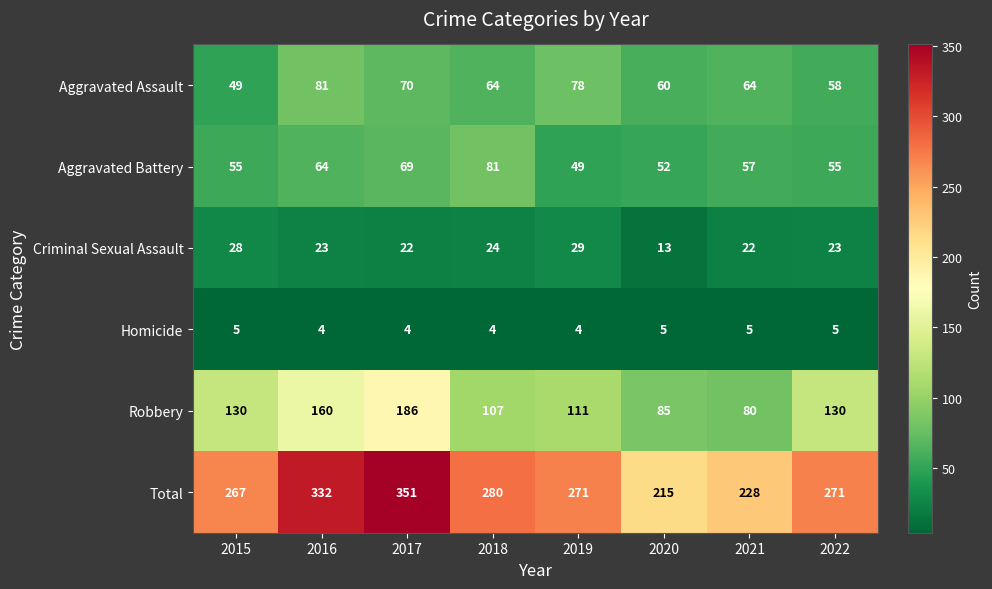

What is the sum of all Homicide values?

36